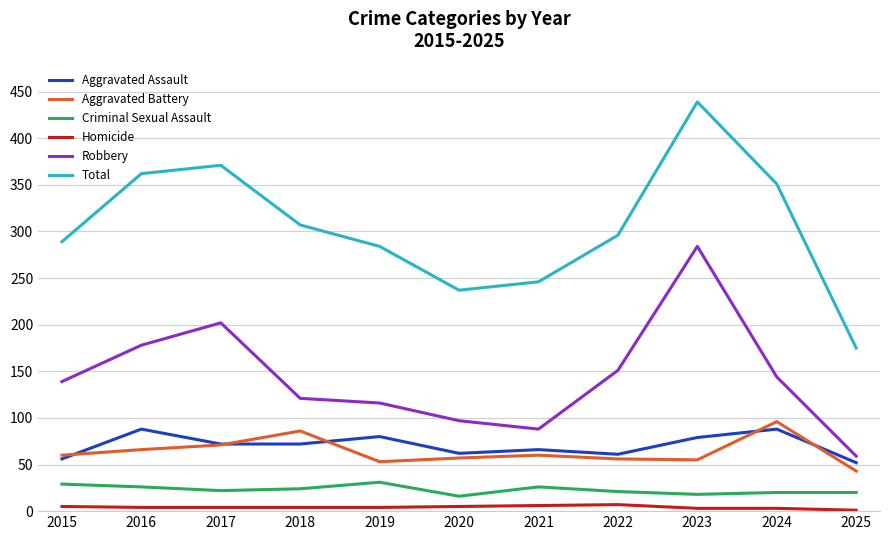

Which series has the largest range (max minus min)?

Total